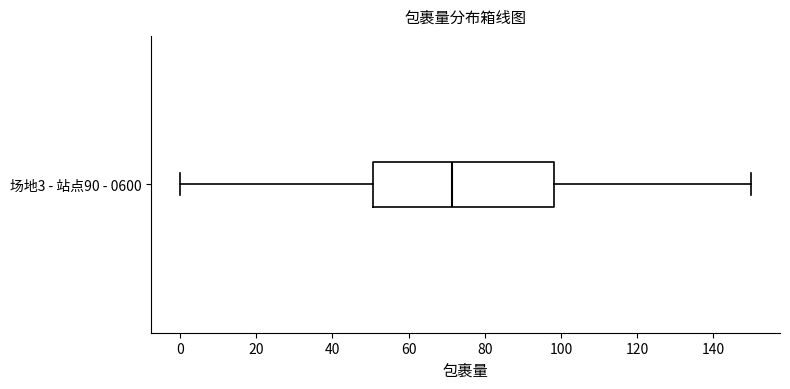

Where does the median line of the box for 场地3 - 站点90 - 0600 sit on the x-axis? The values are not printed on the chart, so give them approximately, as read against the axis.

72